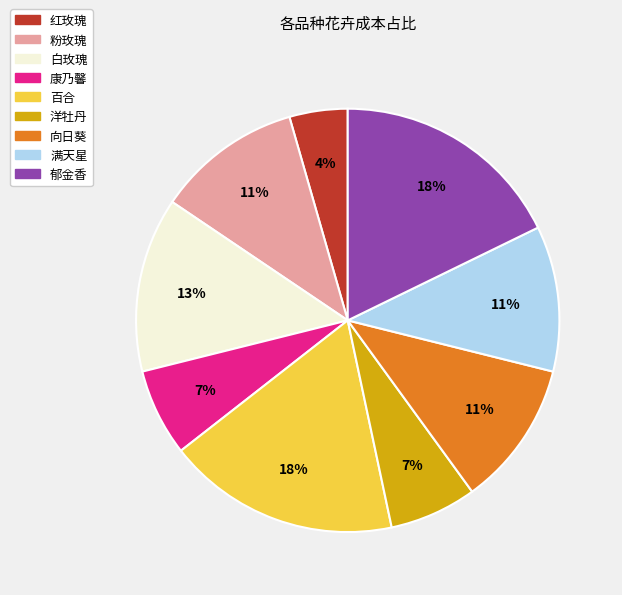

Count the number of slices in the pie.

9